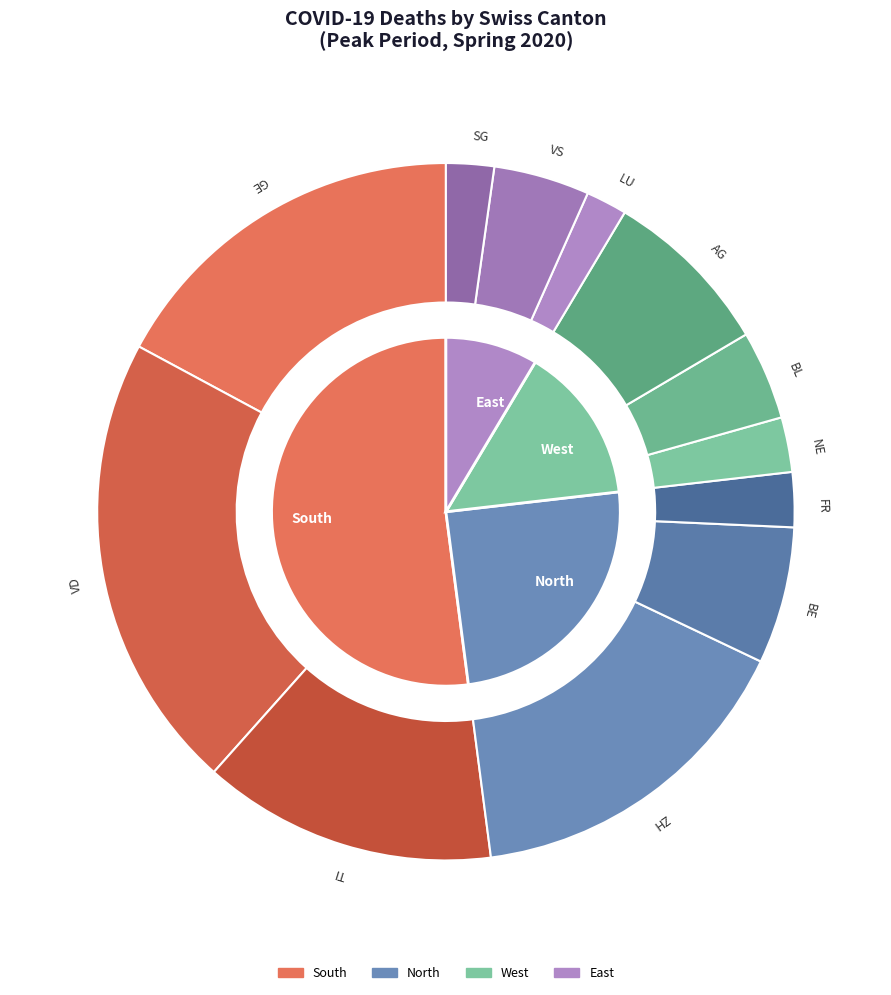

What is the change in value from AG to VS?

-11